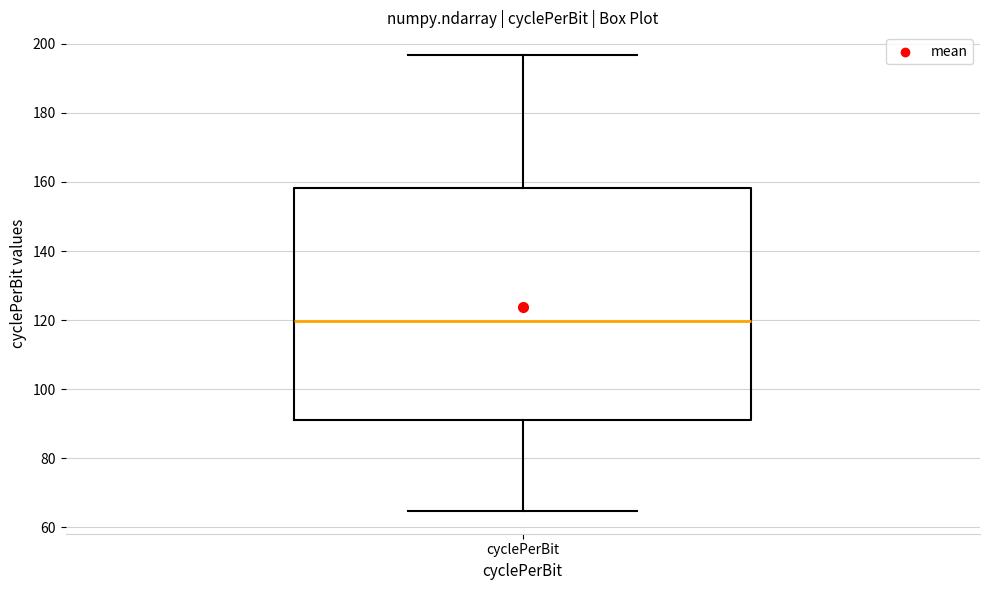

Read this box plot against the y-axis: the position of the median line, the range covered by the box, and the ends of both whiskers. The values are not printed on the chart, so give them approximately, as read against the axis.

median 120, box 90 to 158, whiskers 64 to 196